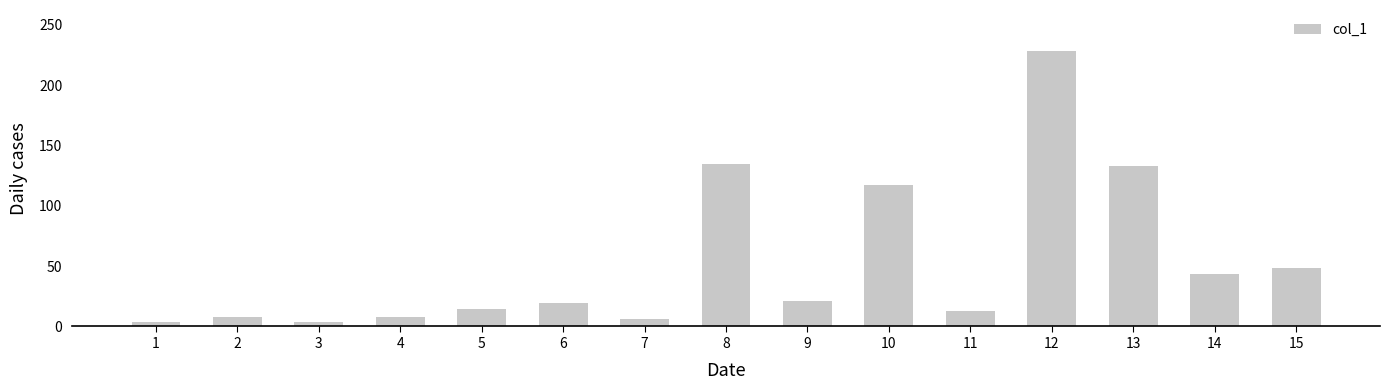

How many distinct data groups are displayed?

1